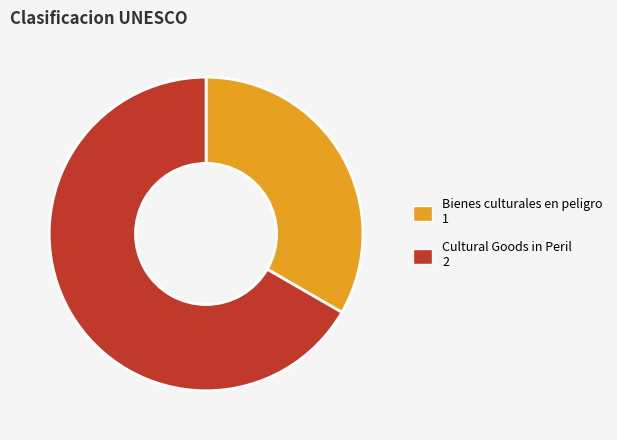

Is the sum of Cultural Goods in Peril and Bienes culturales en peligro greater than half?

Yes